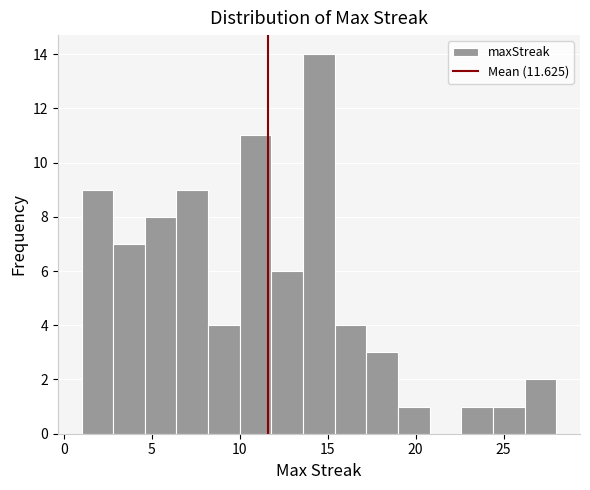

Read against the x-axis, roughly where is the centre of the tallest bar?

14.5